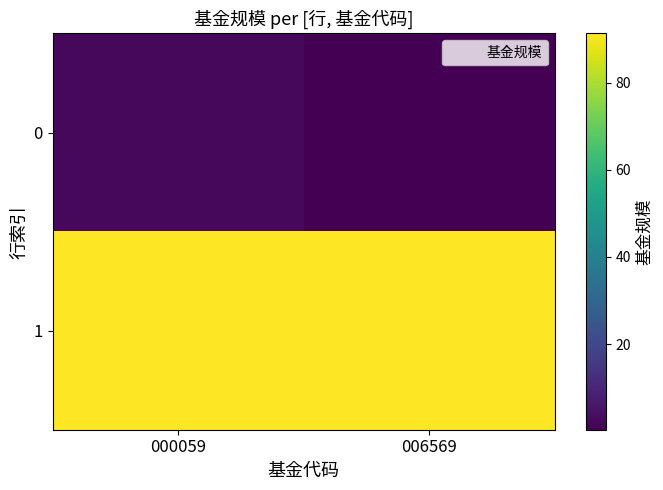

At how many categories does at least one series exceed 84?

2